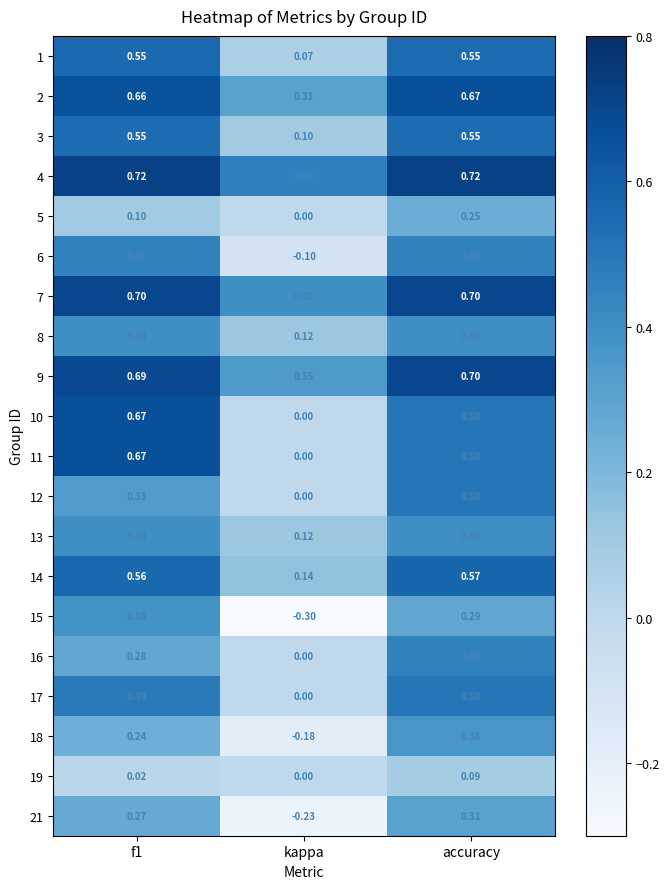

At which label is 17 closest to 0?

kappa